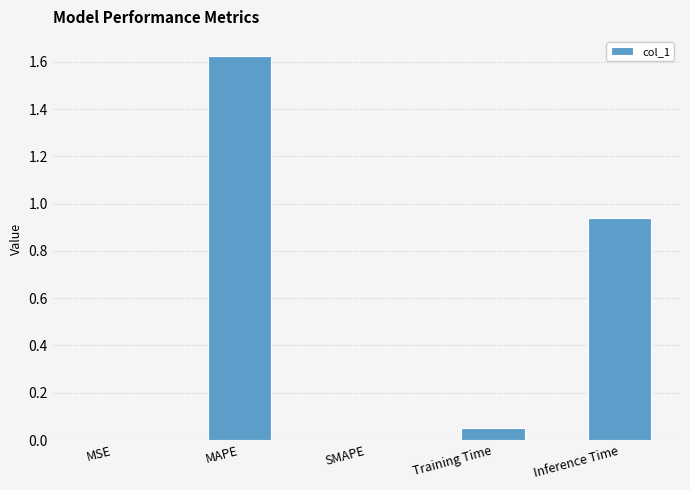

Which has a higher value, Inference Time or MAPE?

MAPE